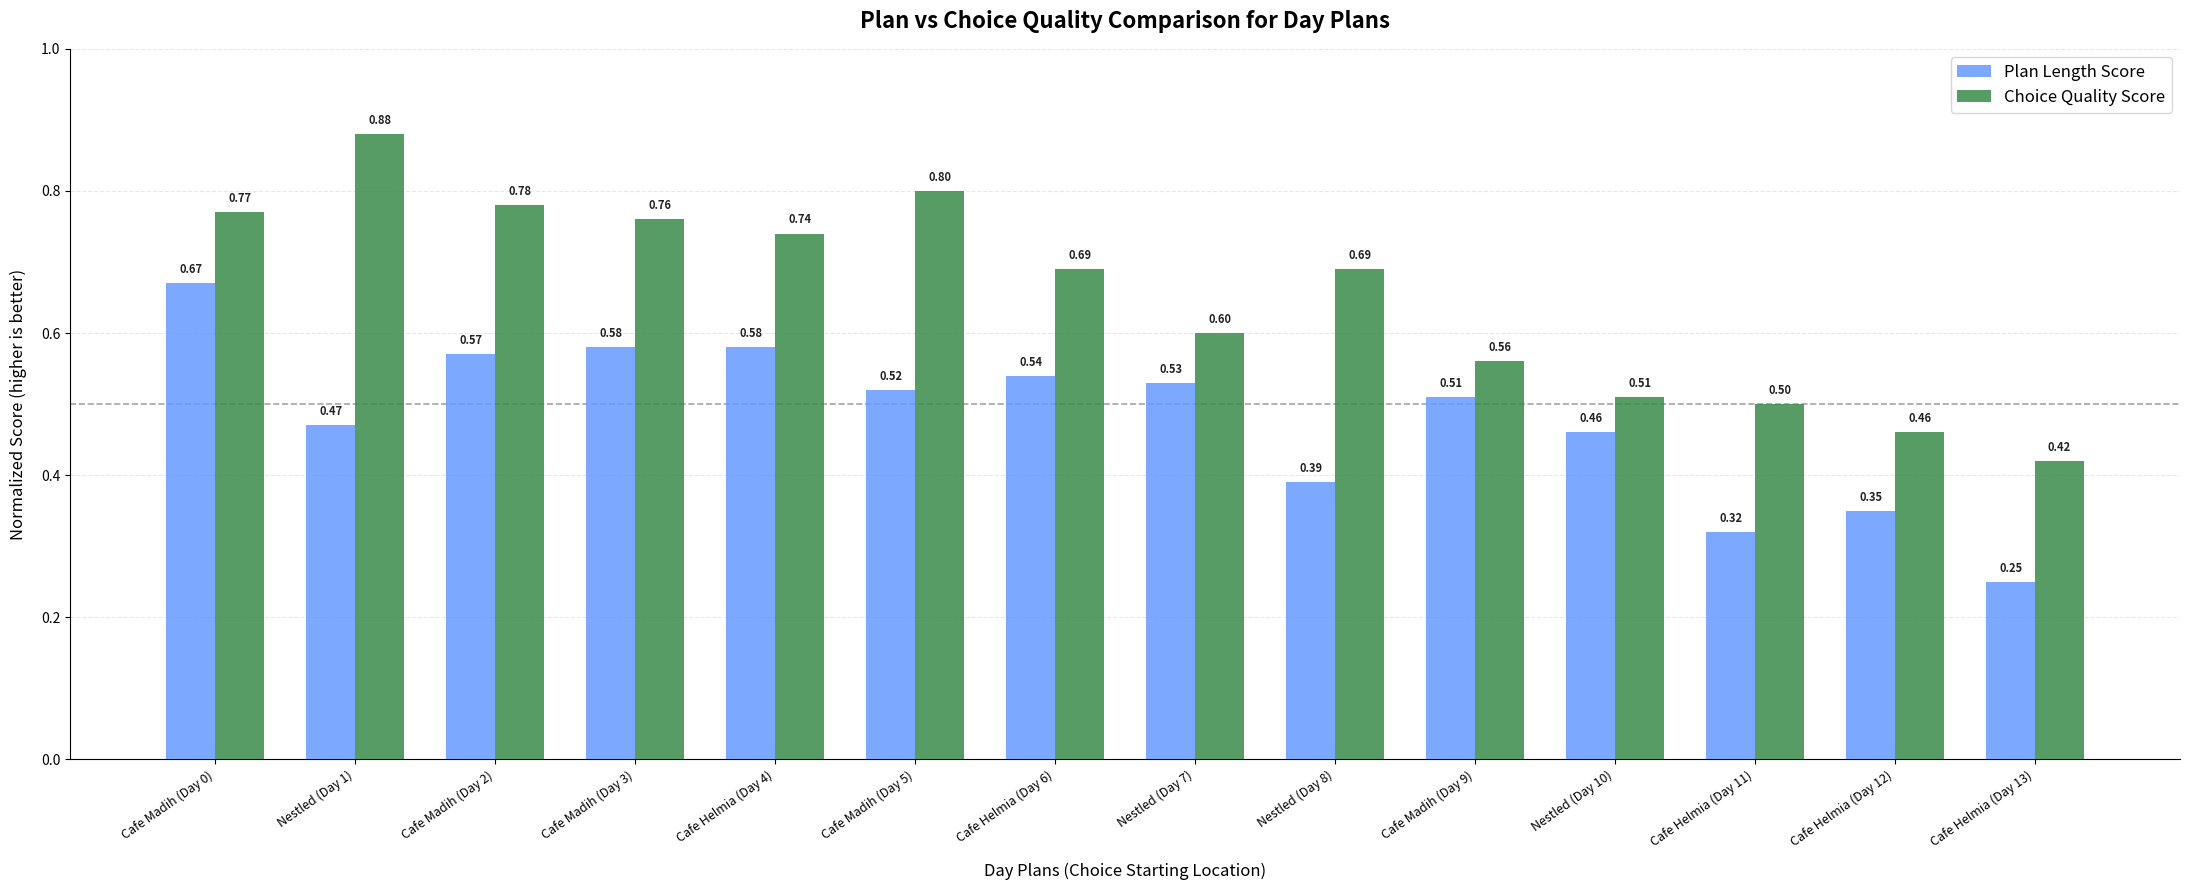

What is the total value across all series at Nestled (Day 1)?

1.4